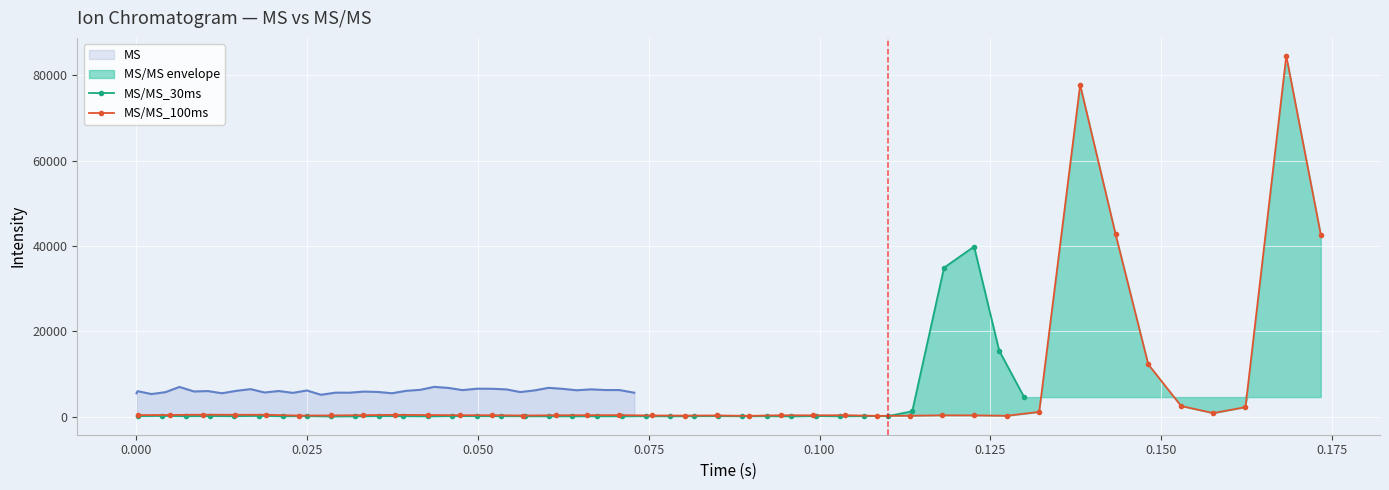

True or false: MS/MS_30ms has more than 2 points higher than both neighbors.

True